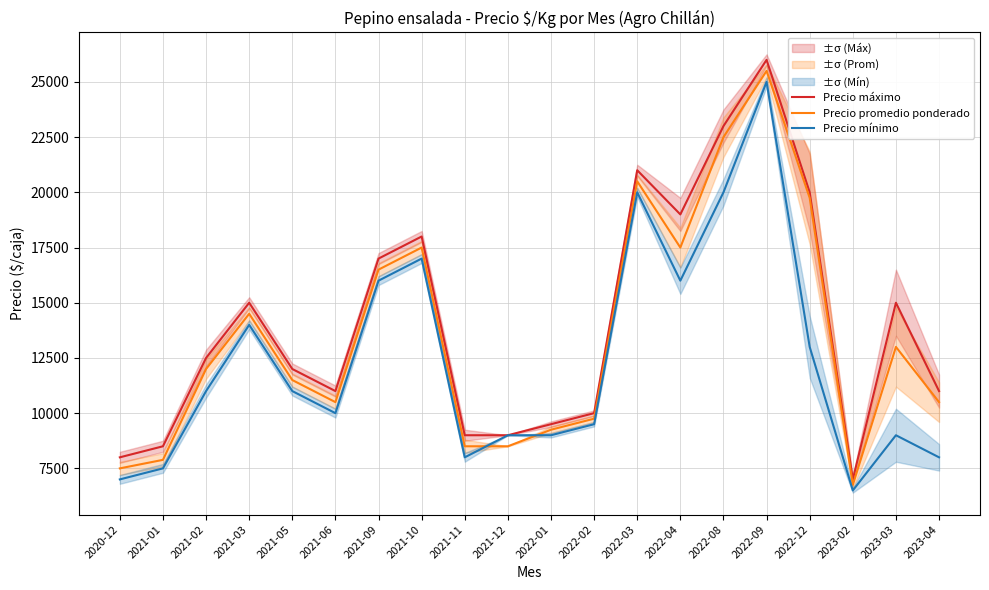

What is the average value of the Precio mínimo series?

12325